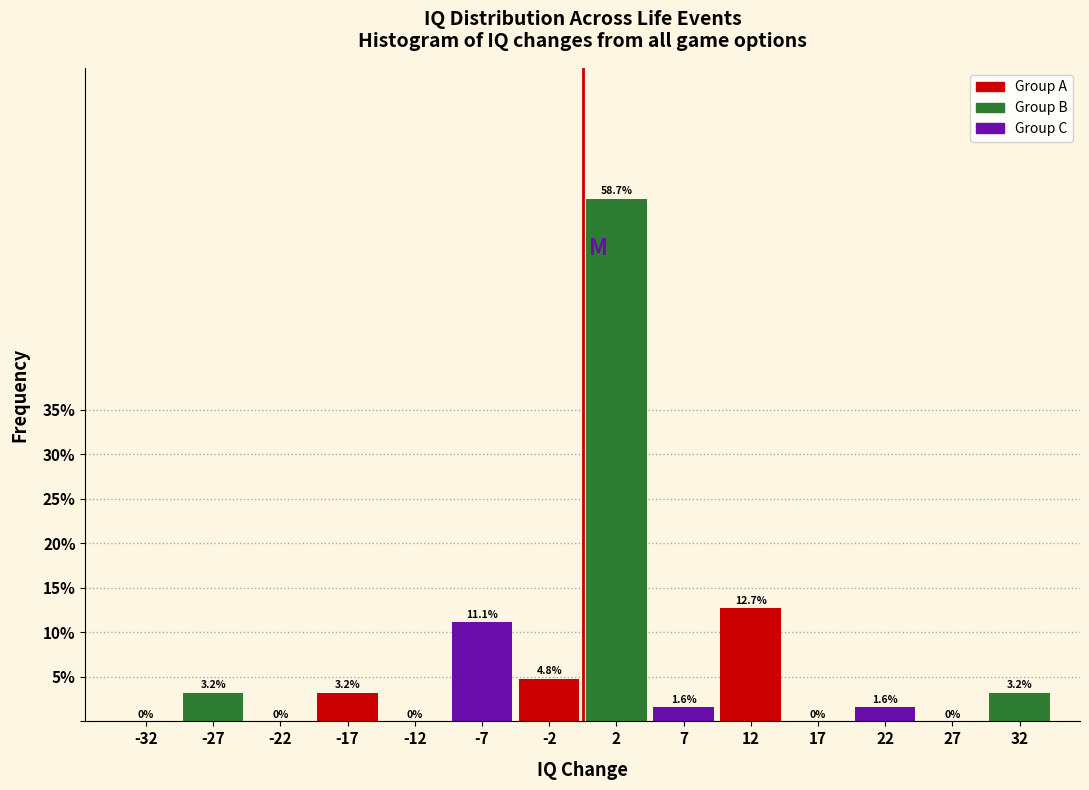

Which range on the x-axis has the tallest bar?

0 to 5